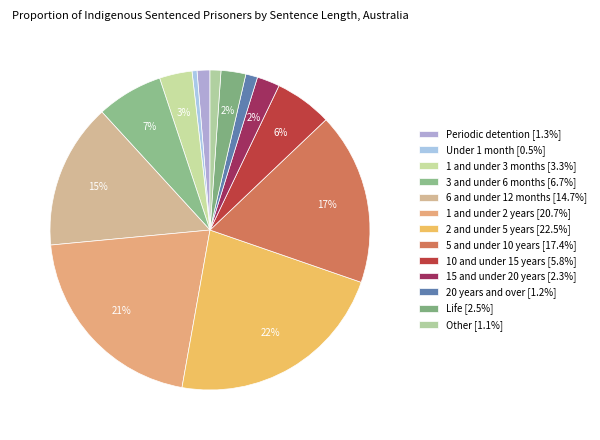

The 1 and under 3 months slice represents 14% of the pie. True or false?

False